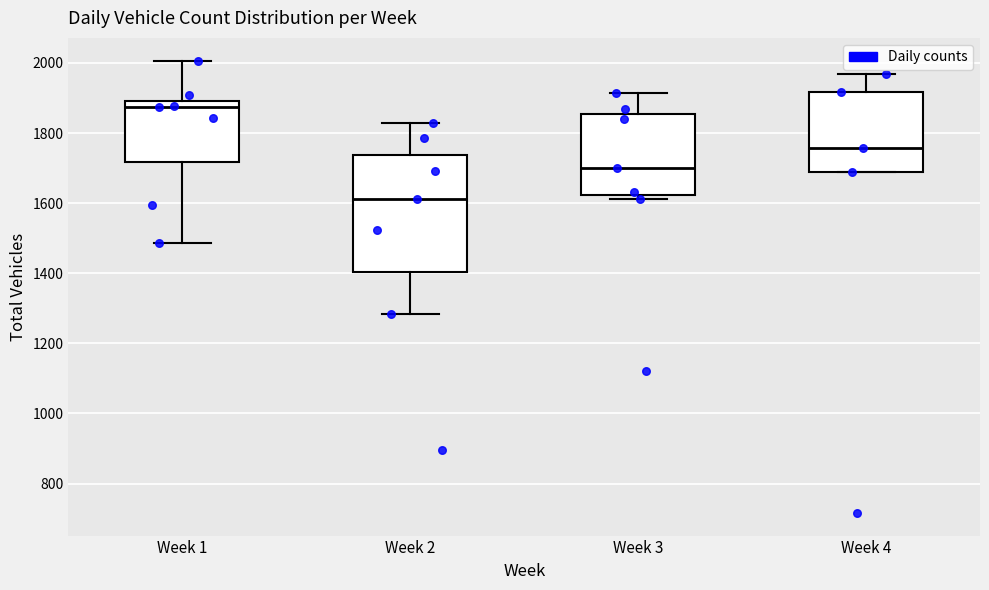

Reading left to right, transcribe this box plot: for each box, give where its median line is, the range the box spans, and where its two whiskers end, as read against the y-axis. The values are not printed on the chart, so give them approximately, as read against the axis.

Week 1: median 1880, box 1720 to 1900, whiskers 1480 to 2000
Week 2: median 1620, box 1400 to 1740, whiskers 1280 to 1840
Week 3: median 1700, box 1620 to 1860, whiskers 1620 (just below the box's lower edge) to 1920
Week 4: median 1760, box 1680 to 1920, whiskers 1680 to 1960